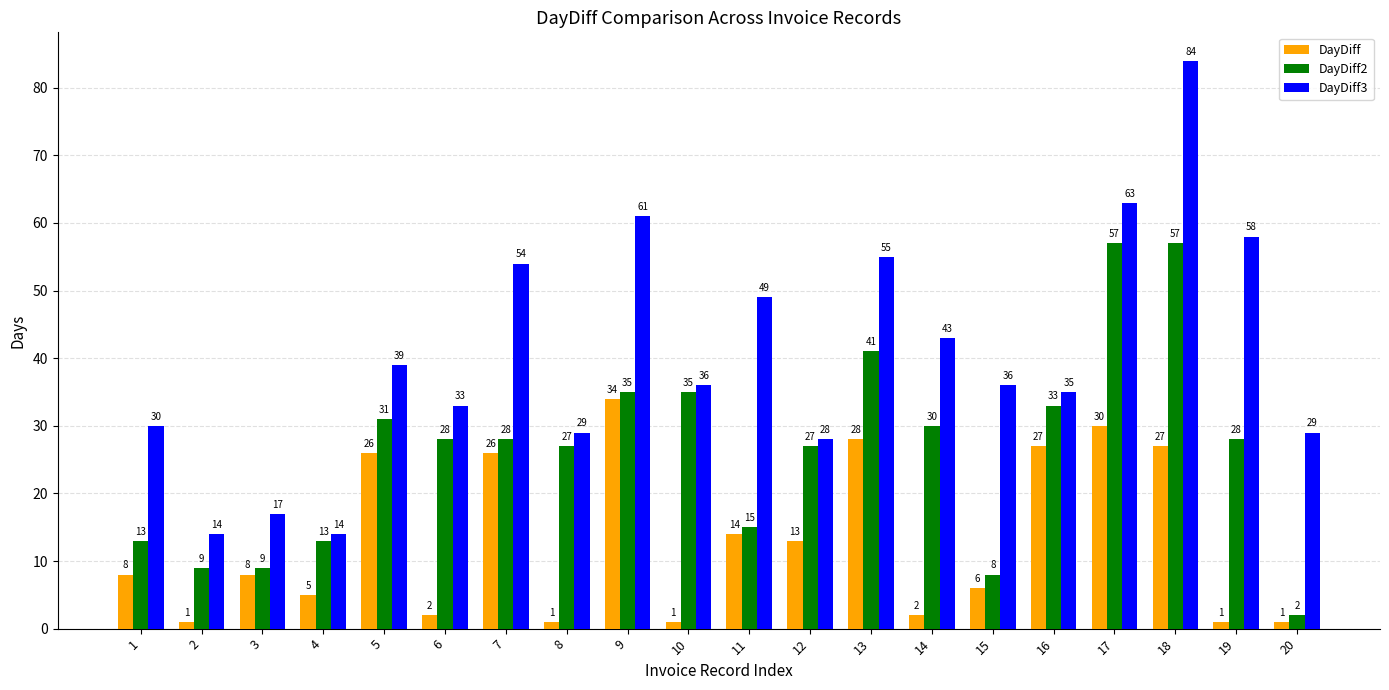

Where does the DayDiff2 series first go above 28?

5